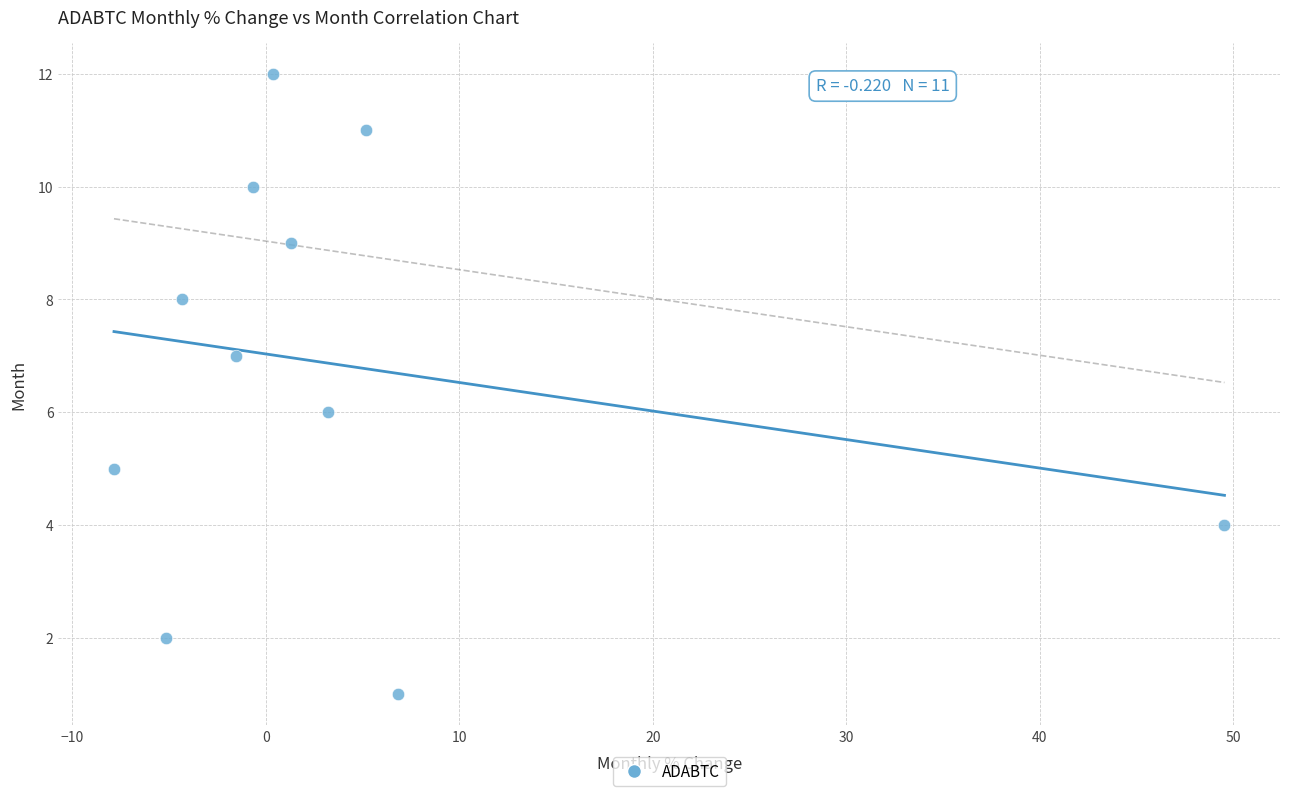

What is the range of Y values (max minus min)?

11